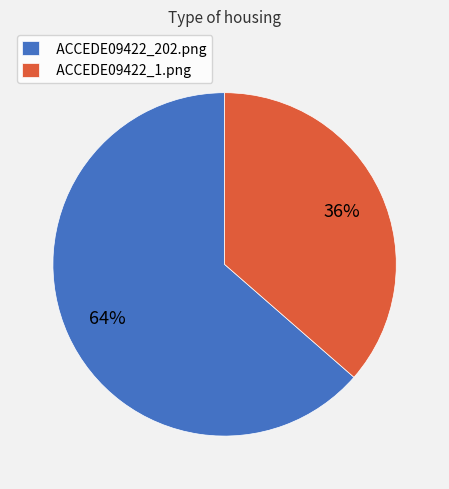

Rank the categories by value from highest to lowest.

ACCEDE09422_202.png, ACCEDE09422_1.png